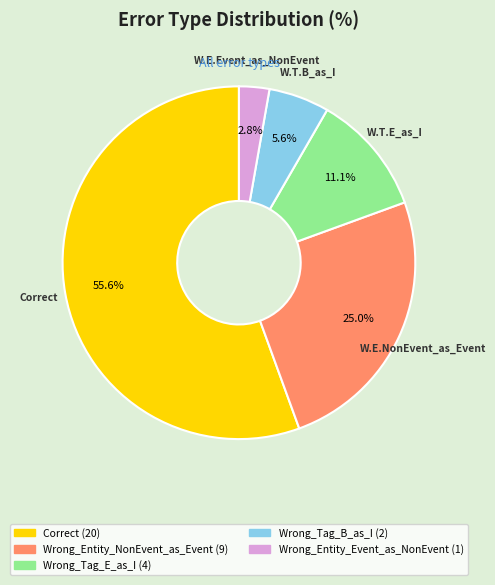

To the nearest percent, what is the difference between the largest and smallest slice percentages?

53%